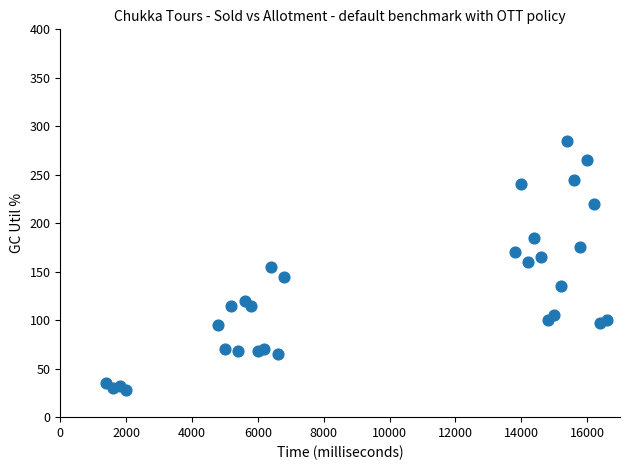

What is the range of Y values (max minus min)?

257